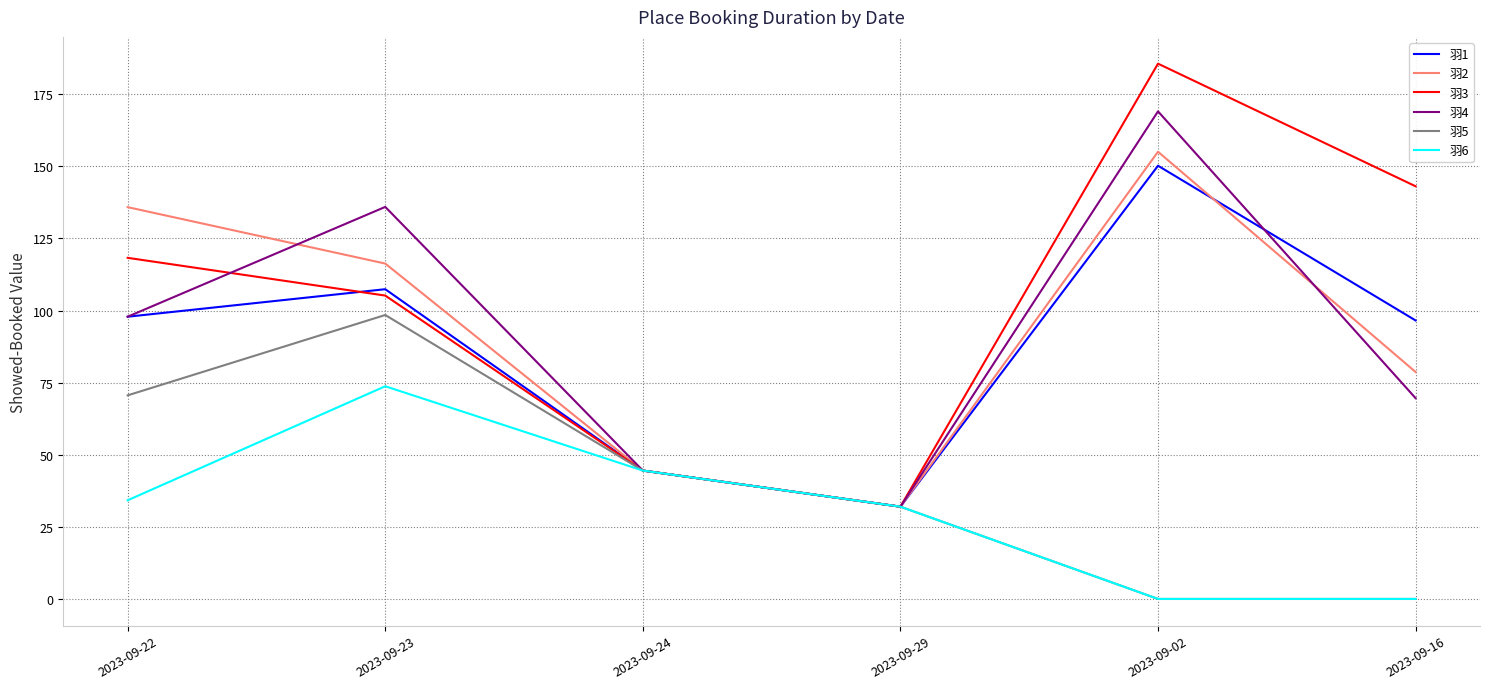

Does the chart display data point markers on the line(s)?

No